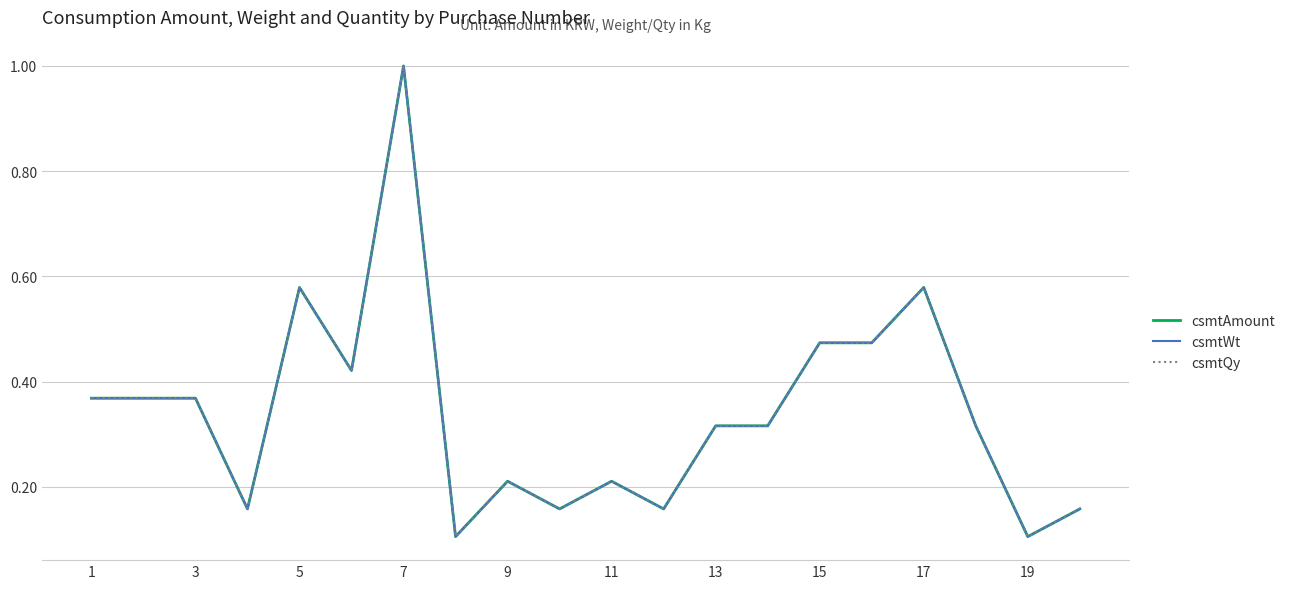

In csmtQy, how many points are lower than both neighbors (excluding endpoints)?

6